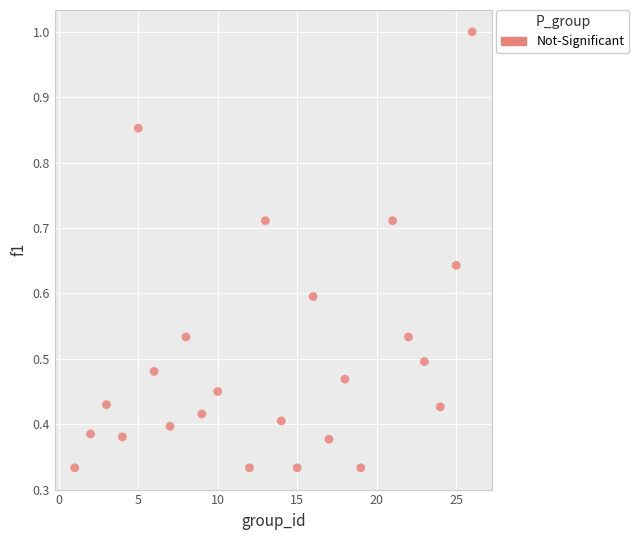

What is the range of X values (max minus min)?

25.0